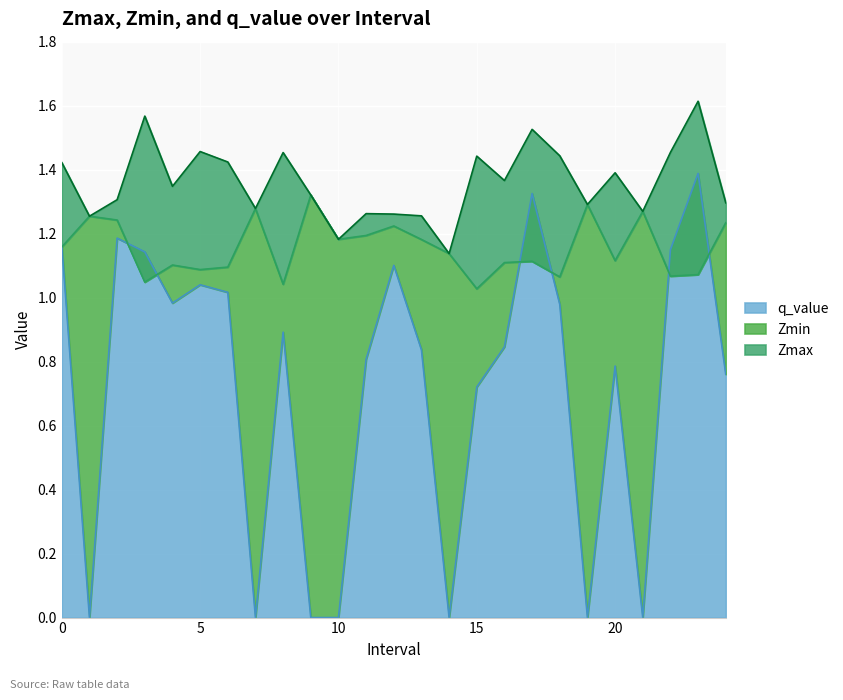

At how many categories does at least one series exceed 0?

25